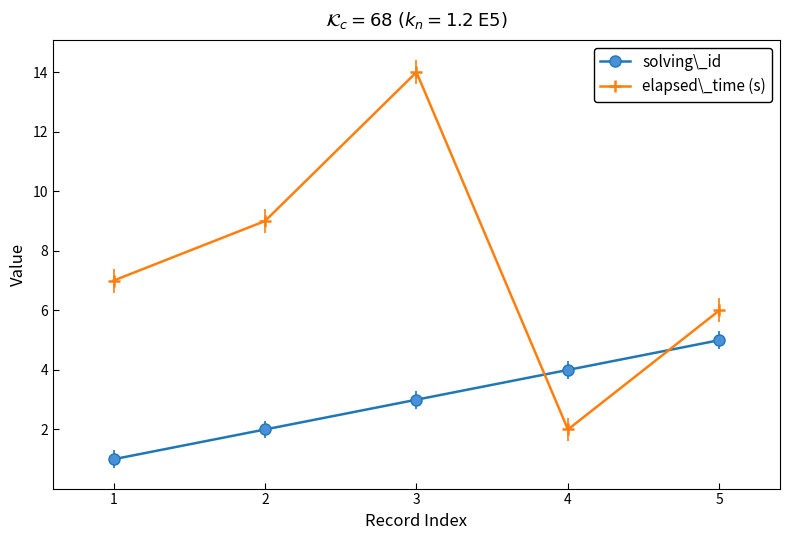

Reading left to right, list all the values displayed in this chart.

solving\_id: 1	2	3	4	5
elapsed\_time (s): 7	9	14	2	6